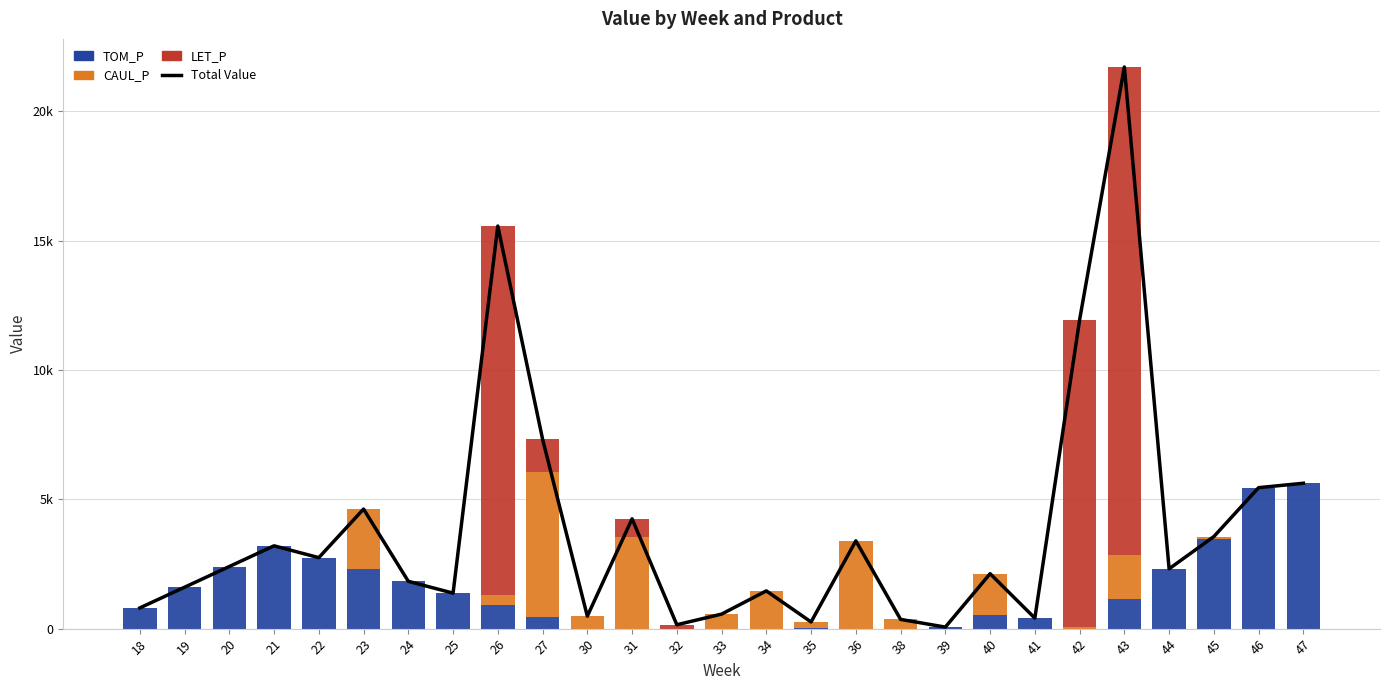

What are all the series names shown in the legend?

Total Value, TOM_P, CAUL_P, LET_P